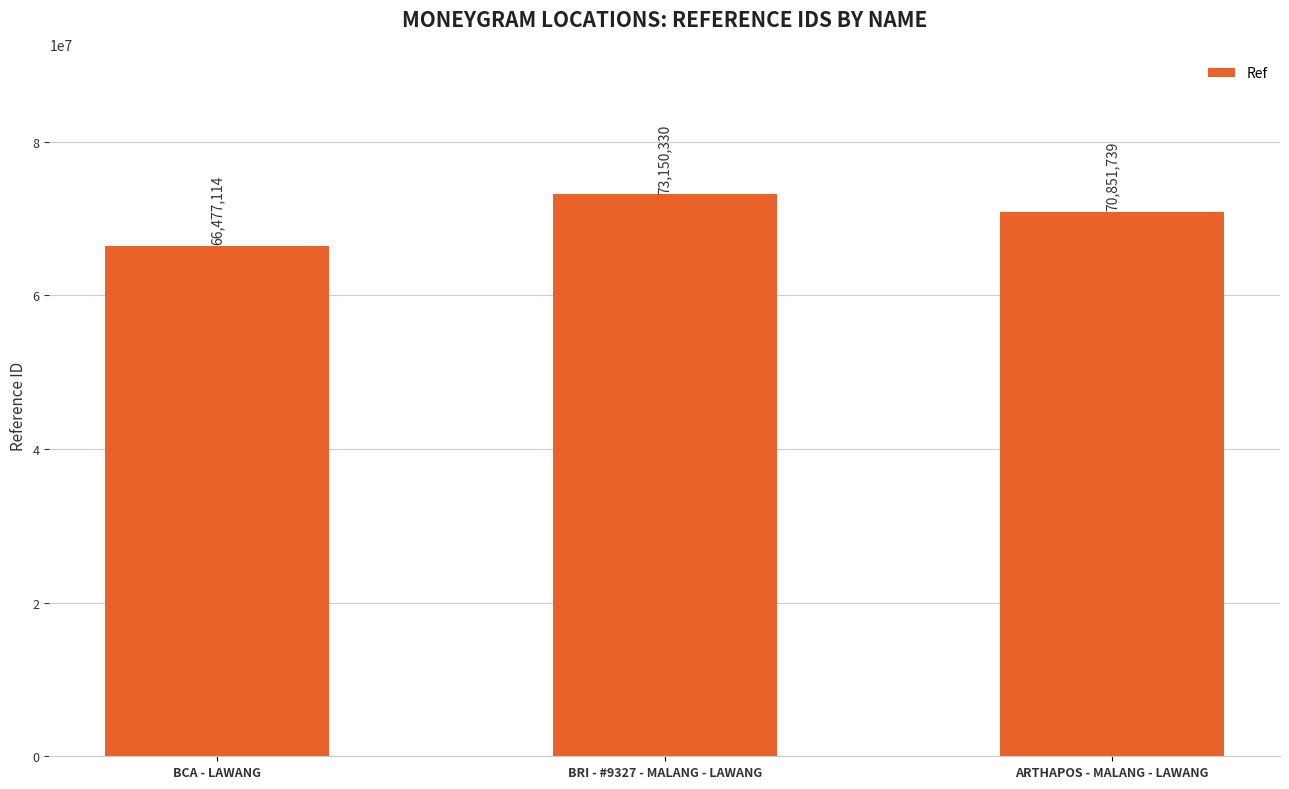

What is the ratio of the value at ARTHAPOS - MALANG - LAWANG to the value at BCA - LAWANG?

1.1